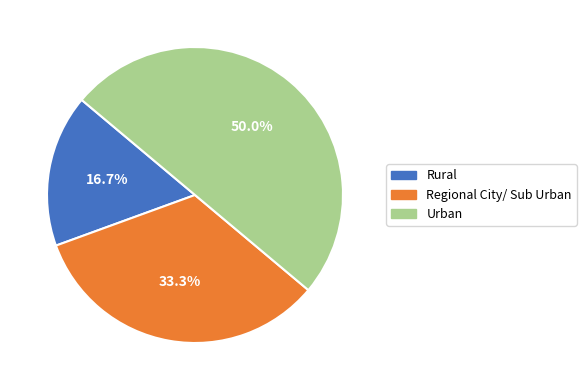

To the nearest percent, what is the difference between the Regional City/ Sub Urban and Urban slice percentages?

17%